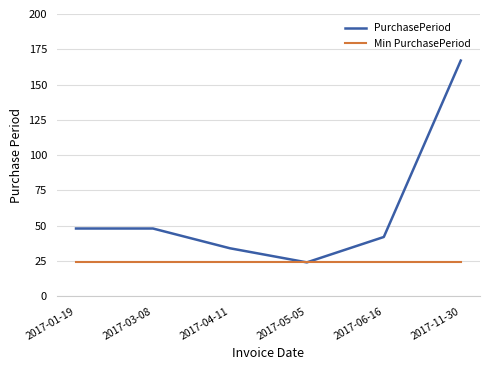

Does the chart display data point markers on the line(s)?

No